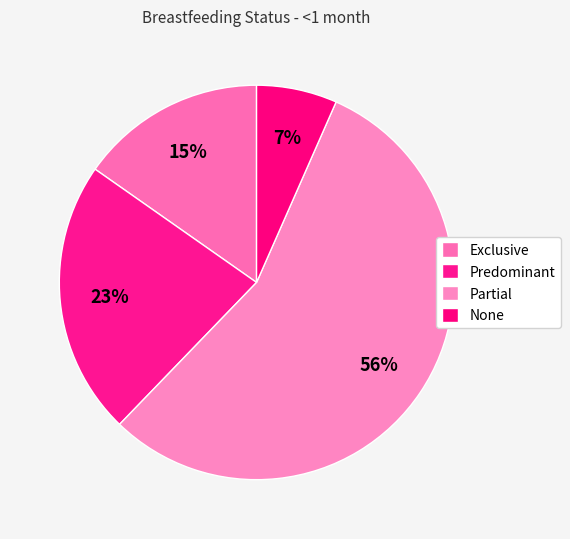

Which slice is the smallest?

None